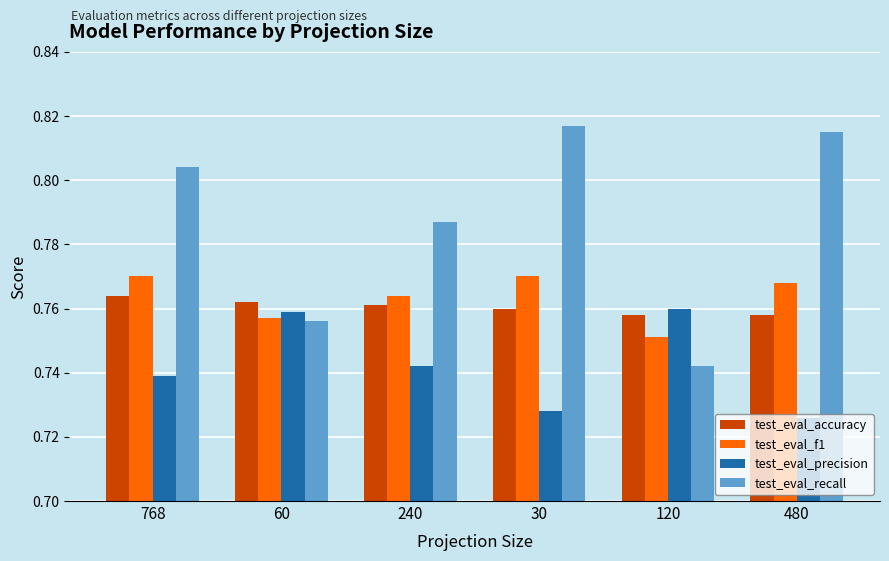

Rank the series at 768 from highest to lowest value.

test_eval_recall, test_eval_f1, test_eval_accuracy, test_eval_precision